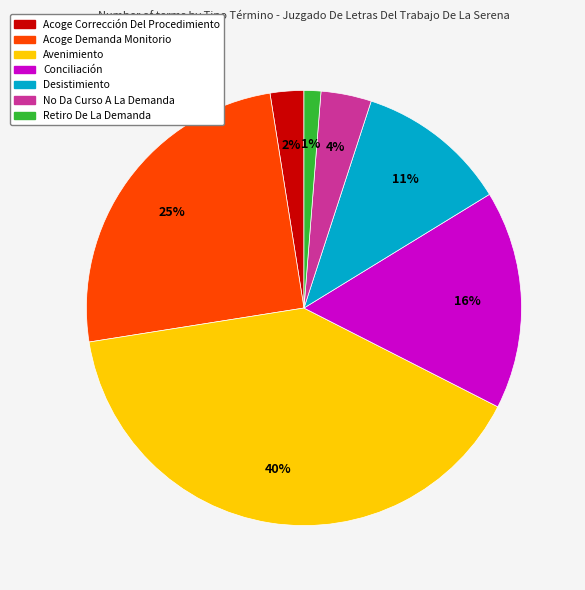

How many segments does this pie chart have?

7